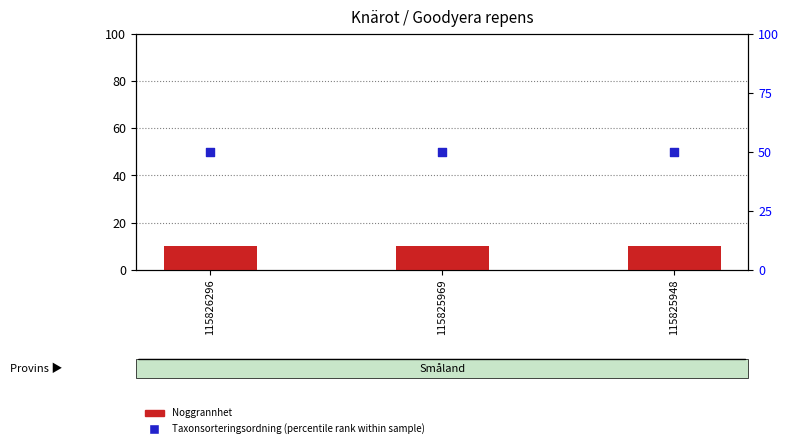

What are all the series names shown in the legend?

Noggrannhet, Taxonsorteringsordning (percentile rank)